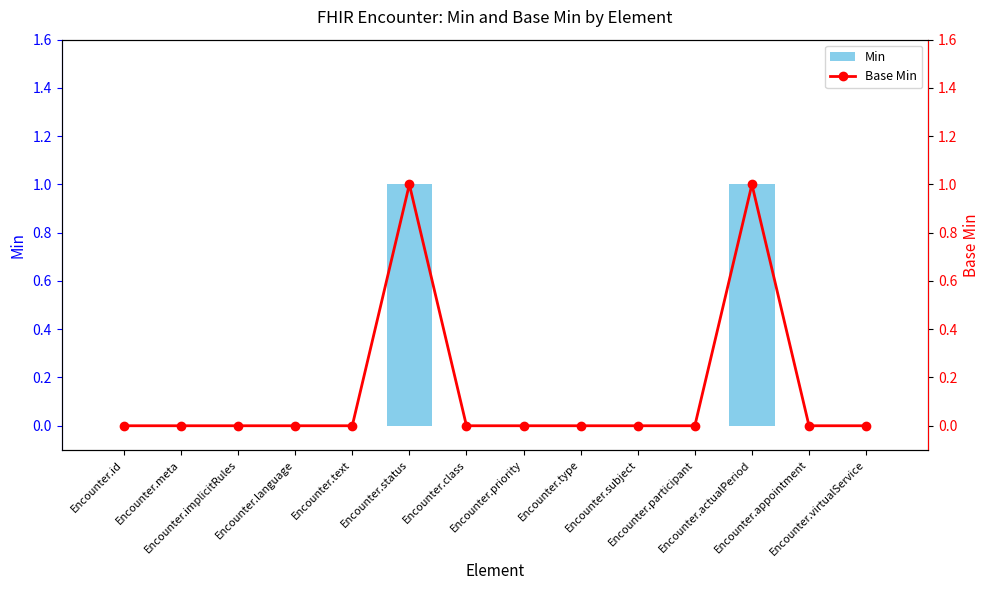

Is it true that Min equals 0 at Encounter.type?

False